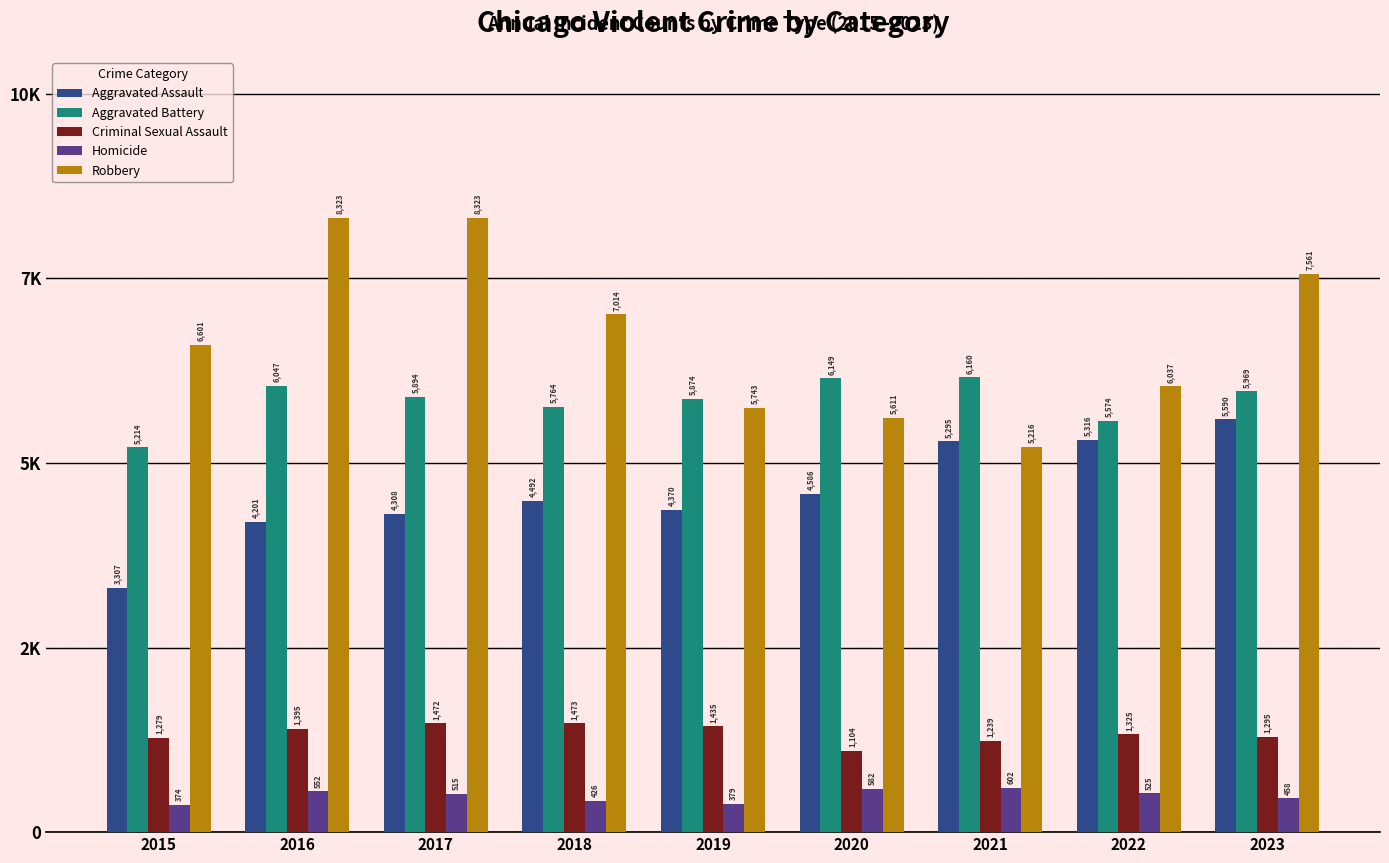

At which label does Robbery reach its peak?

2016